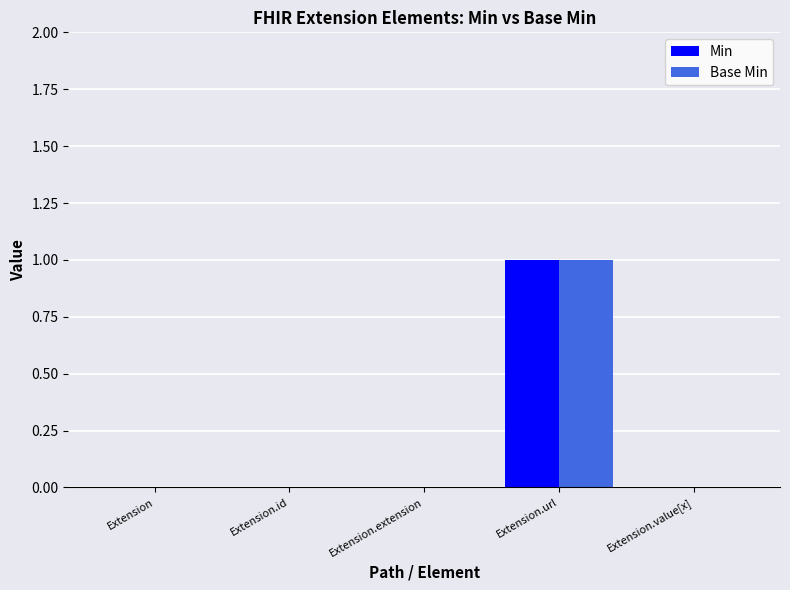

The value of Min at Extension.value[x] is 0. True or false?

True